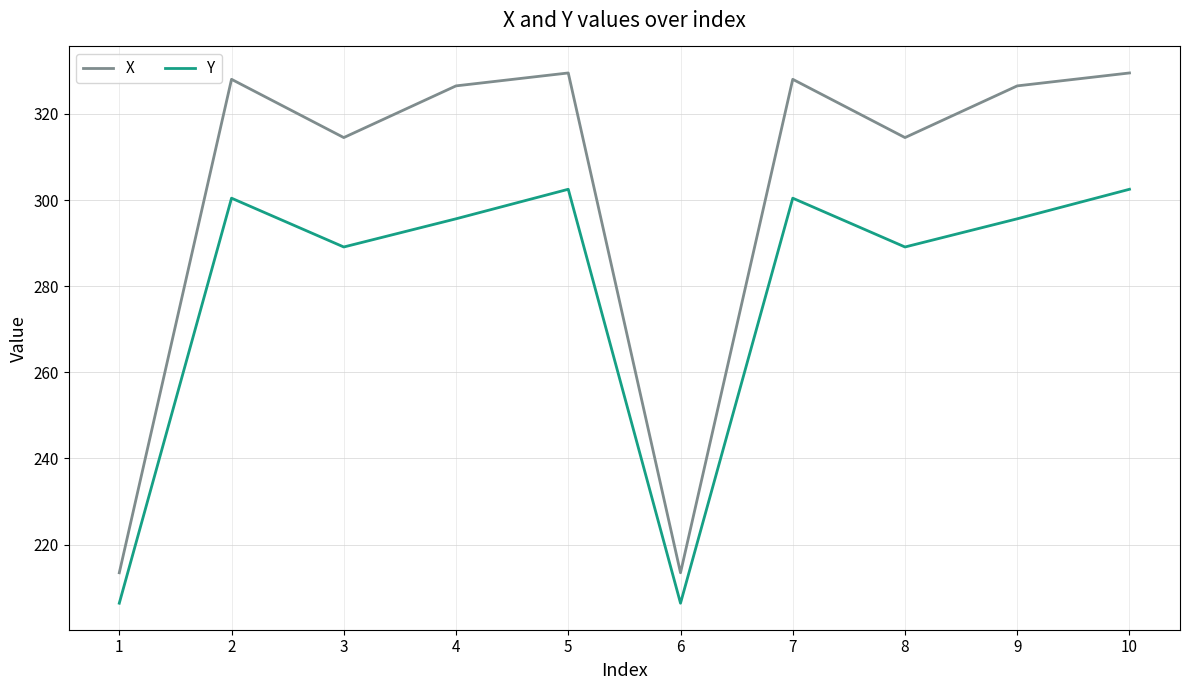

Count the number of categories in the chart.

10